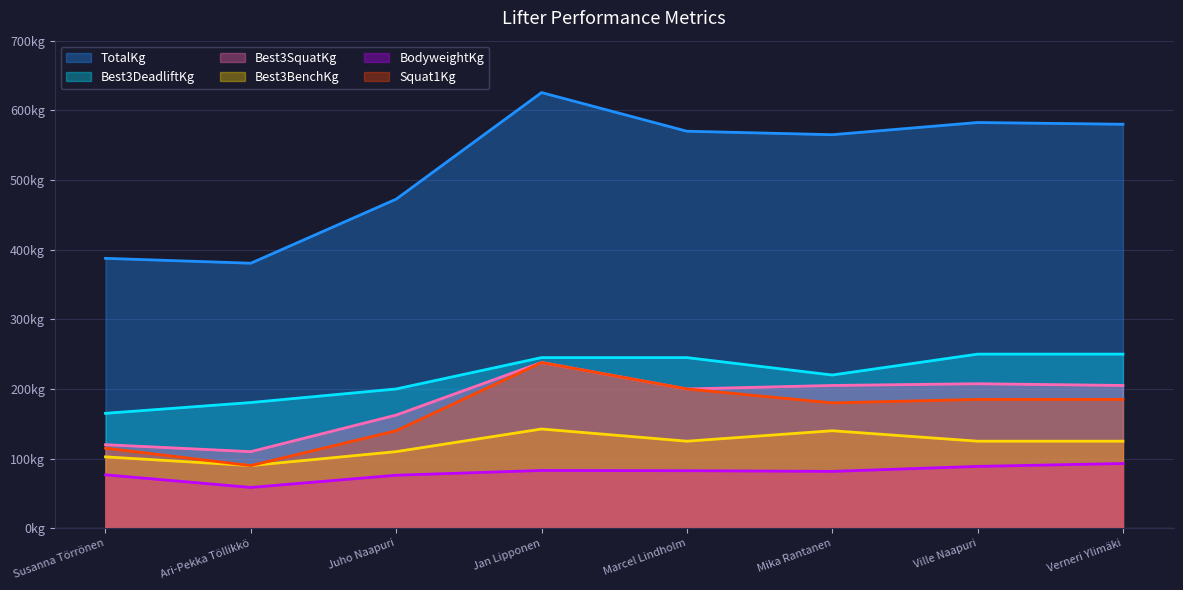

Reading left to right, what are all the values shown in this chart?

BodyweightKg: Susanna Törrönen=76.7	Ari-Pekka Töllikkö=58.6	Juho Naapuri=76.1	Jan Lipponen=83.0	Marcel Lindholm=82.6	Mika Rantanen=81.6	Ville Naapuri=88.8	Verneri Ylimäki=93.0
TotalKg: Susanna Törrönen=387.5	Ari-Pekka Töllikkö=380.5	Juho Naapuri=472.5	Jan Lipponen=625.5	Marcel Lindholm=570.0	Mika Rantanen=565.0	Ville Naapuri=582.5	Verneri Ylimäki=580.0
Best3SquatKg: Susanna Törrönen=120.0	Ari-Pekka Töllikkö=110.0	Juho Naapuri=162.5	Jan Lipponen=238.0	Marcel Lindholm=200.0	Mika Rantanen=205.0	Ville Naapuri=207.5	Verneri Ylimäki=205.0
Best3BenchKg: Susanna Törrönen=102.5	Ari-Pekka Töllikkö=90.0	Juho Naapuri=110.0	Jan Lipponen=142.5	Marcel Lindholm=125.0	Mika Rantanen=140.0	Ville Naapuri=125.0	Verneri Ylimäki=125.0
Best3DeadliftKg: Susanna Törrönen=165.0	Ari-Pekka Töllikkö=180.5	Juho Naapuri=200.0	Jan Lipponen=245.0	Marcel Lindholm=245.0	Mika Rantanen=220.0	Ville Naapuri=250.0	Verneri Ylimäki=250.0
Squat1Kg: Susanna Törrönen=115.0	Ari-Pekka Töllikkö=90.0	Juho Naapuri=140.0	Jan Lipponen=238.0	Marcel Lindholm=200.0	Mika Rantanen=180.0	Ville Naapuri=185.0	Verneri Ylimäki=185.0